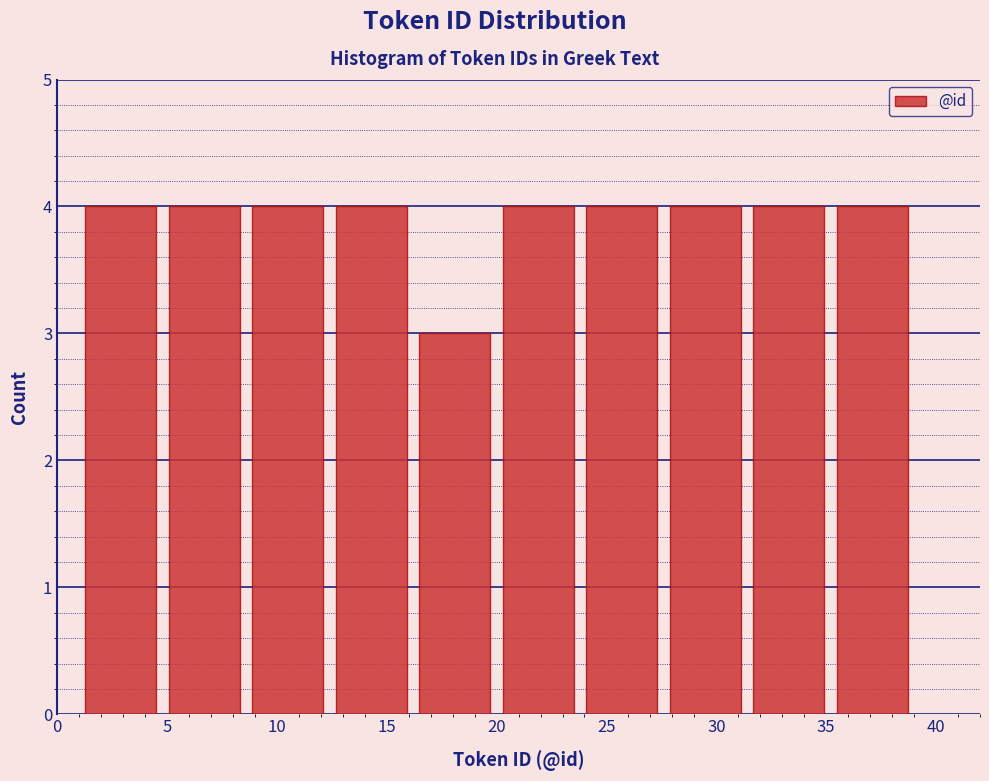

Reading left to right, transcribe this chart: for each bar, give the range it covers on the x-axis and its height. Neither the bar edges nor the heights are printed on the chart, so give them approximately, as read against the axes.

1.0 to 4.8: 4
4.8 to 8.6: 4
8.6 to 12.4: 4
12.4 to 16.2: 4
16.2 to 20.0: 3
20.0 to 23.8: 4
23.8 to 27.6: 4
27.6 to 31.4: 4
31.4 to 35.2: 4
35.2 to 39.0: 4